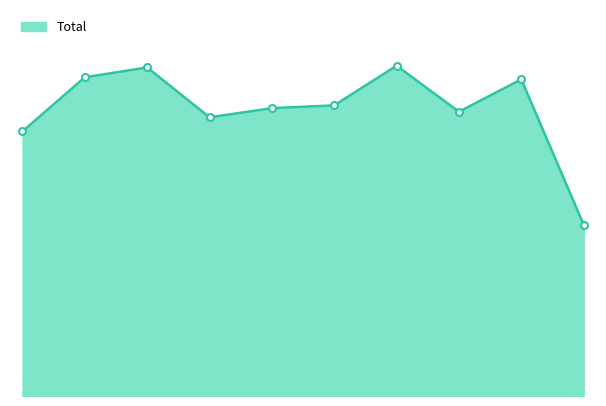

Does the chart display data point markers on the line(s)?

No